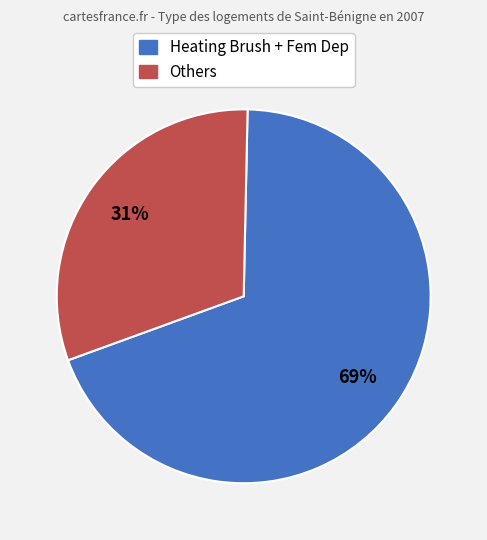

How many slices are in this pie chart?

2